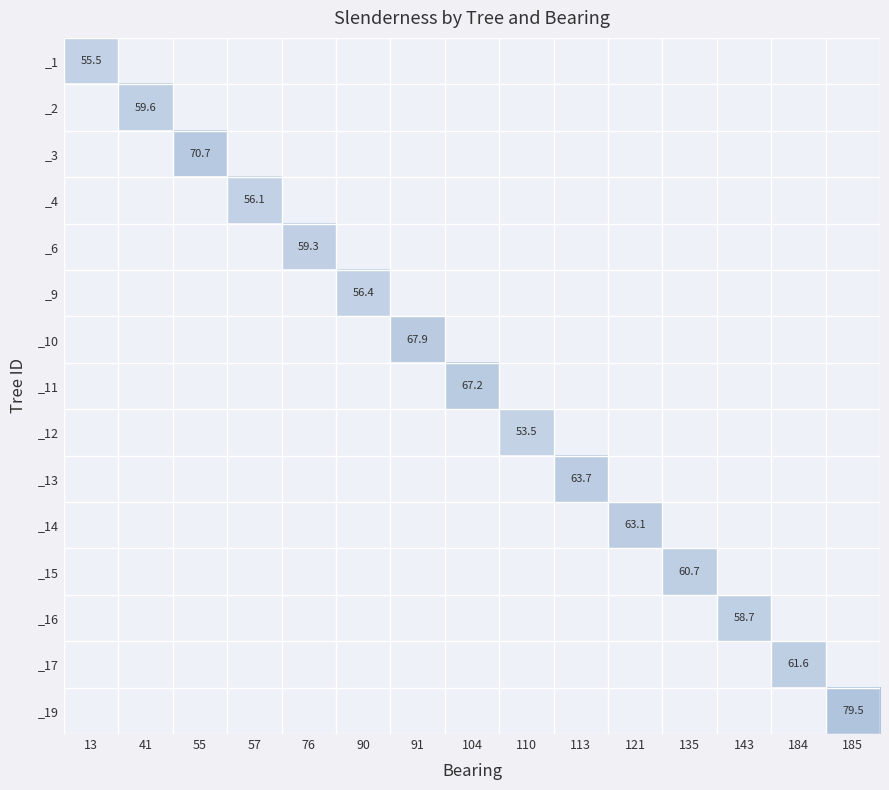

The _10 series shows 67.9 at 91. True or false?

True